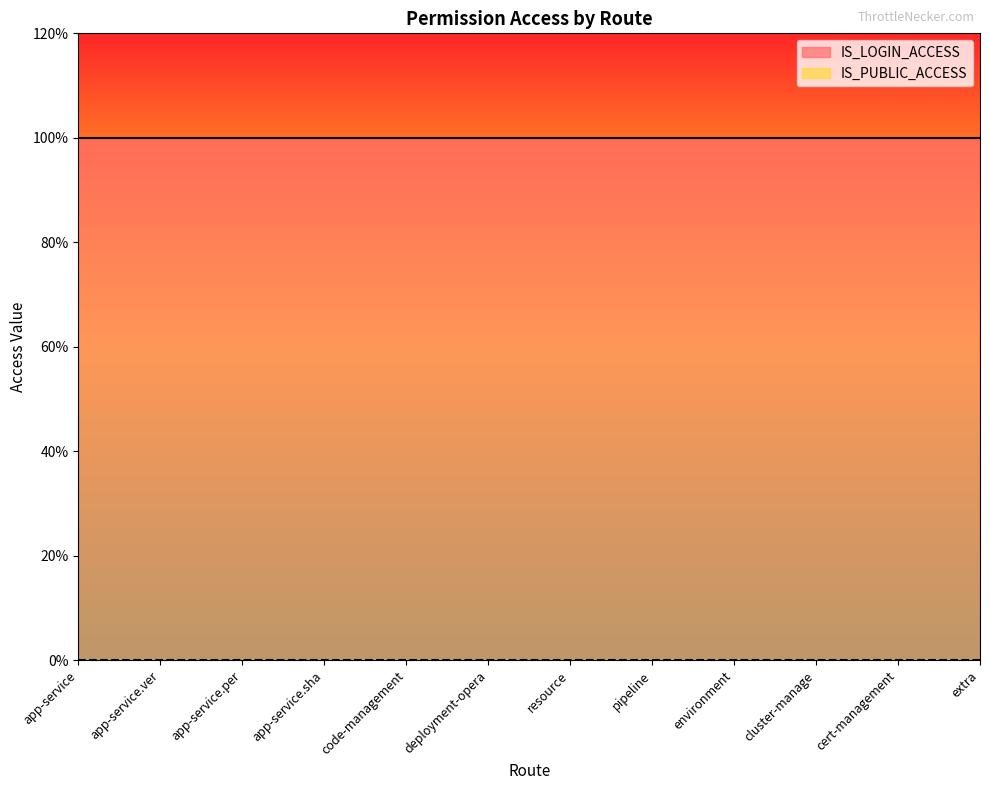

Does the chart display data point markers on the line(s)?

No